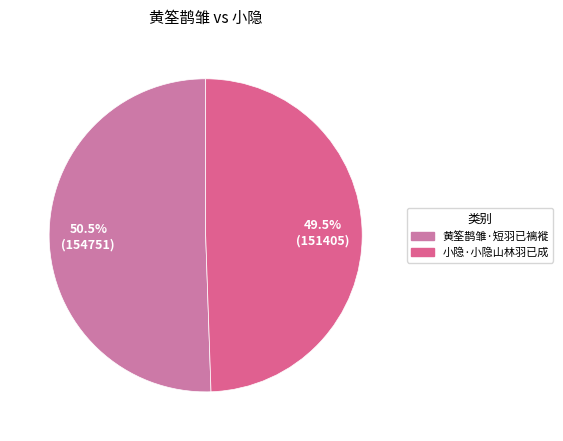

What percentage do 黄筌鹊雏·短羽已褵褷 and 小隐·小隐山林羽已成 together represent?

100.0%